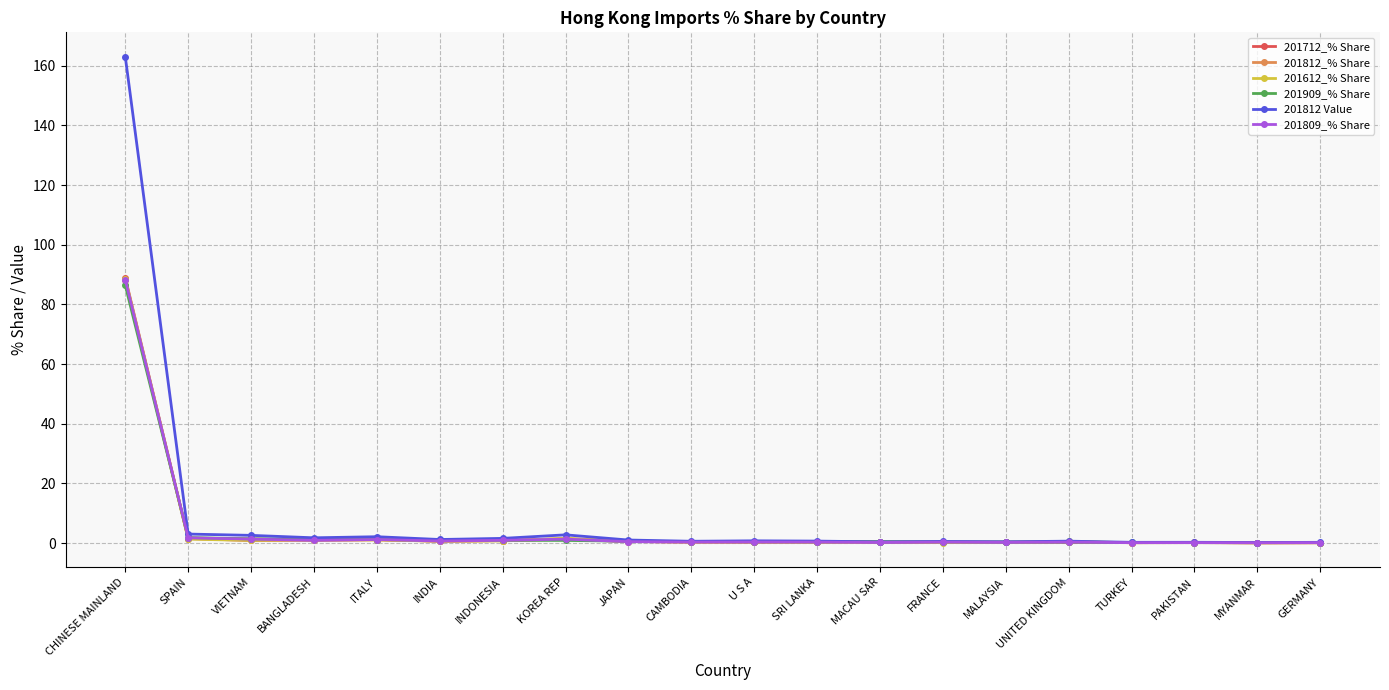

Is it true that 201612_% Share equals 1.6 at KOREA REP?

True